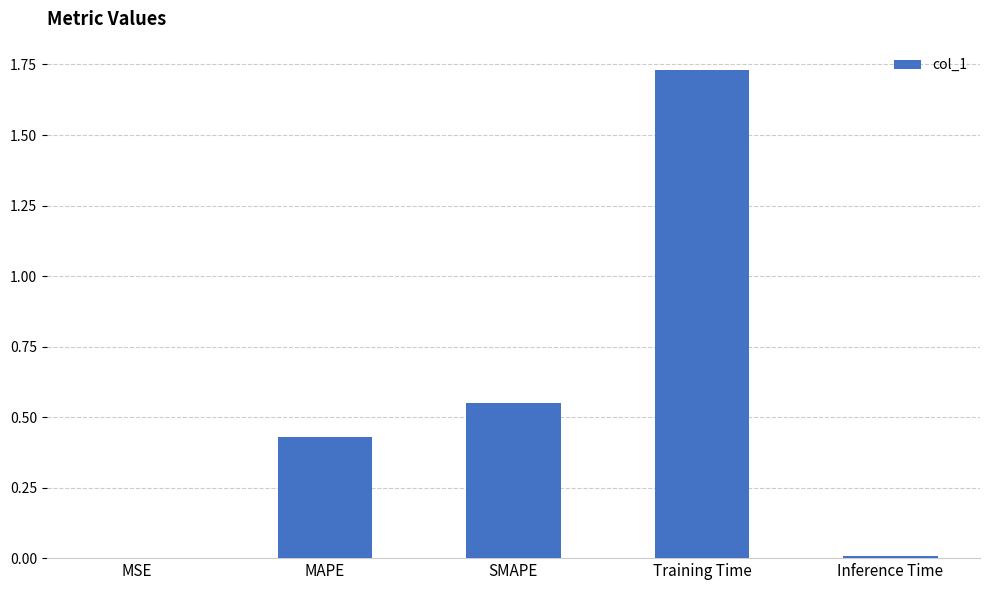

Which category has the highest value across all series?

Training Time